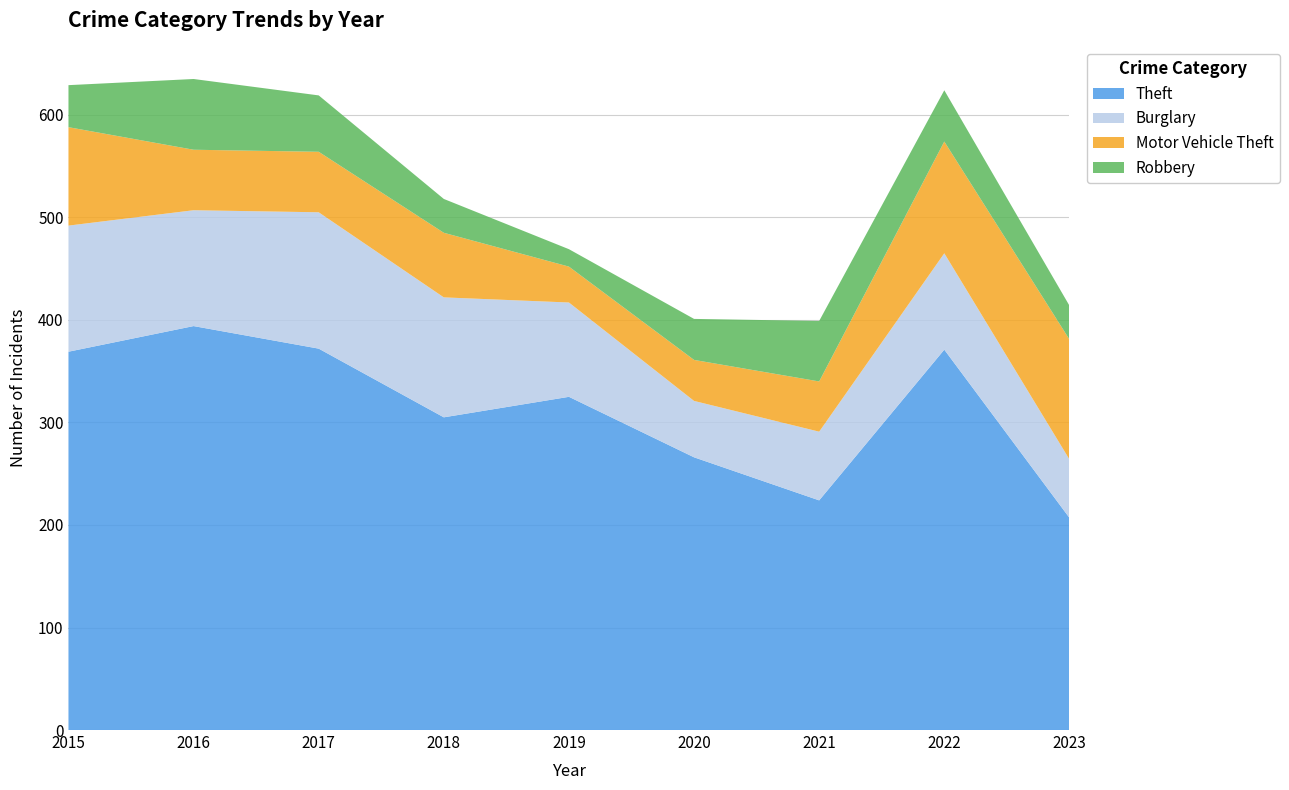

Reading left to right, transcribe all the data shown in this chart.

Theft: 369	394	372	305	325	266	224	371	207
Burglary: 123	113	133	117	92	55	67	94	57
Motor Vehicle Theft: 96	59	59	63	35	40	49	109	117
Robbery: 41	69	55	33	17	40	59	50	33